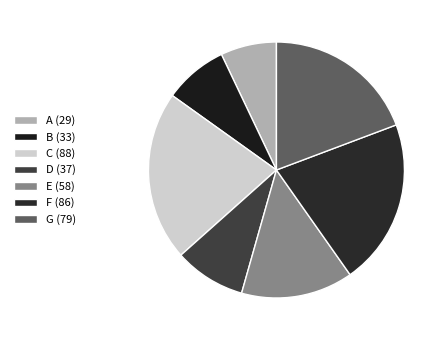

What is the total percentage of G and E?

33.4%